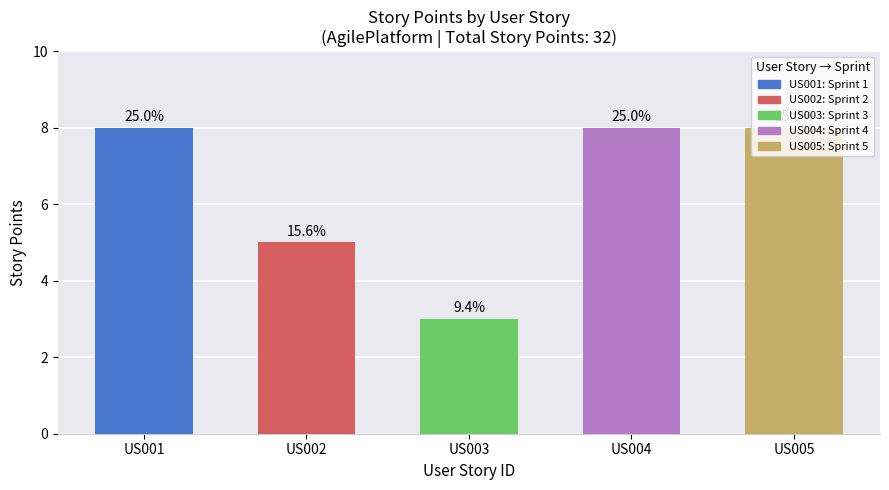

What is the difference between the second highest and second lowest values?

3